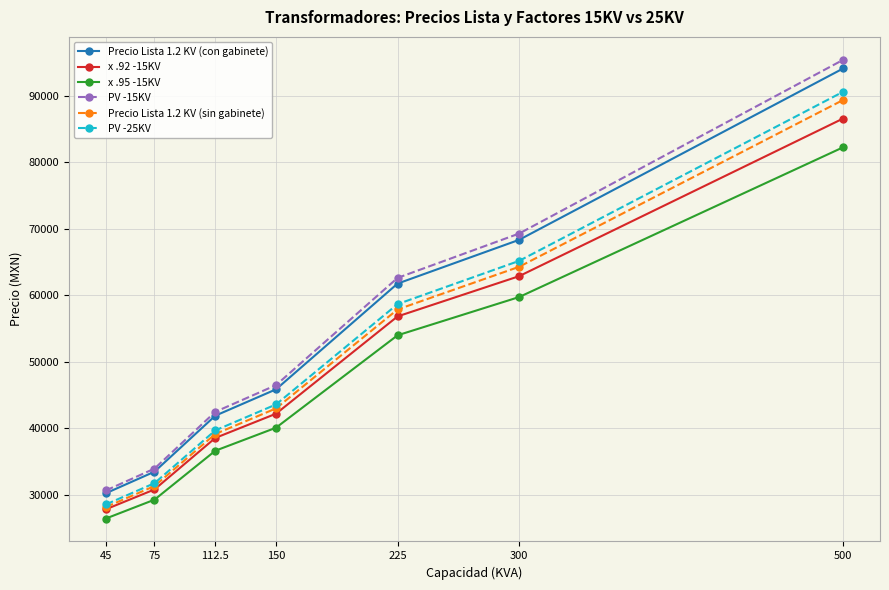

Read the PV -25KV value at 300.

65162.5